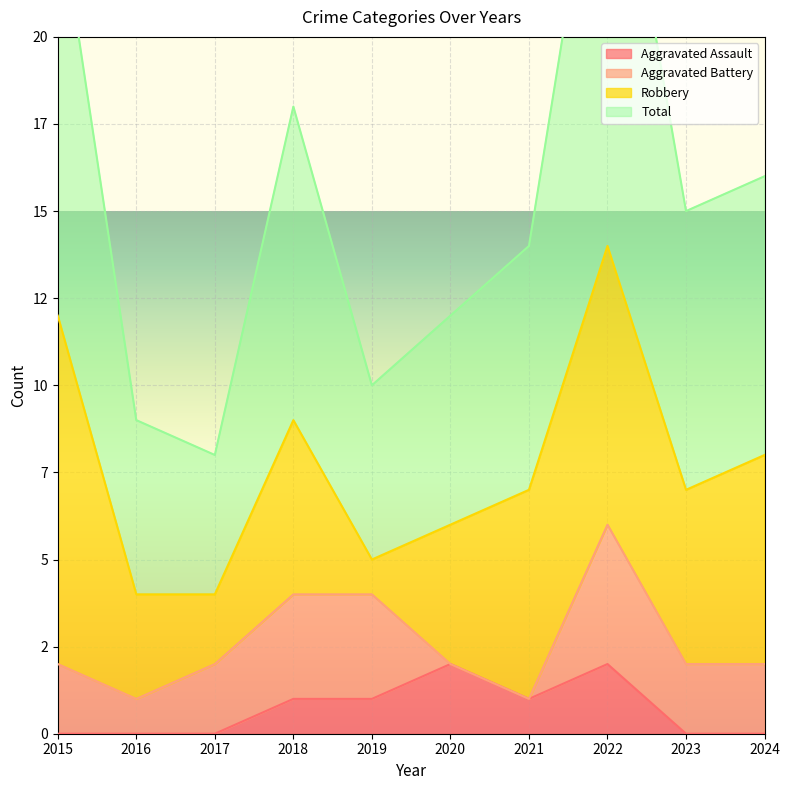

Which series has the largest range (max minus min)?

Total